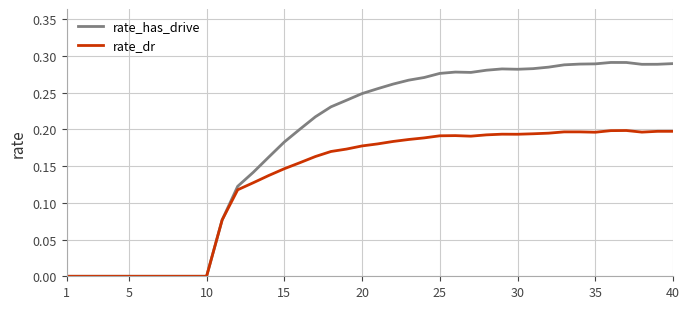

Which series has the largest total across all categories?

rate_has_drive